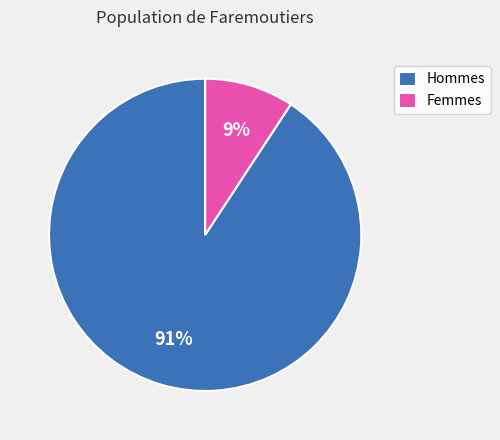

True or false: Femmes accounts for 1% of the total.

False